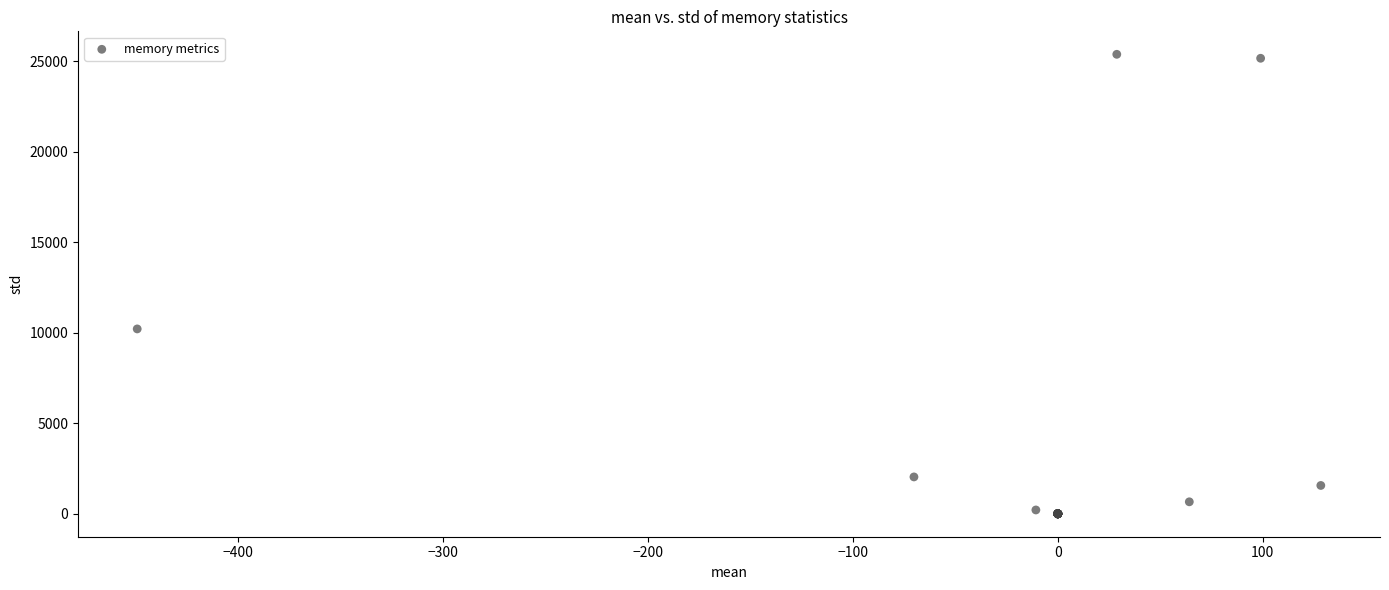

What Y value in the scatter plot is closest to 12689?

10209.7